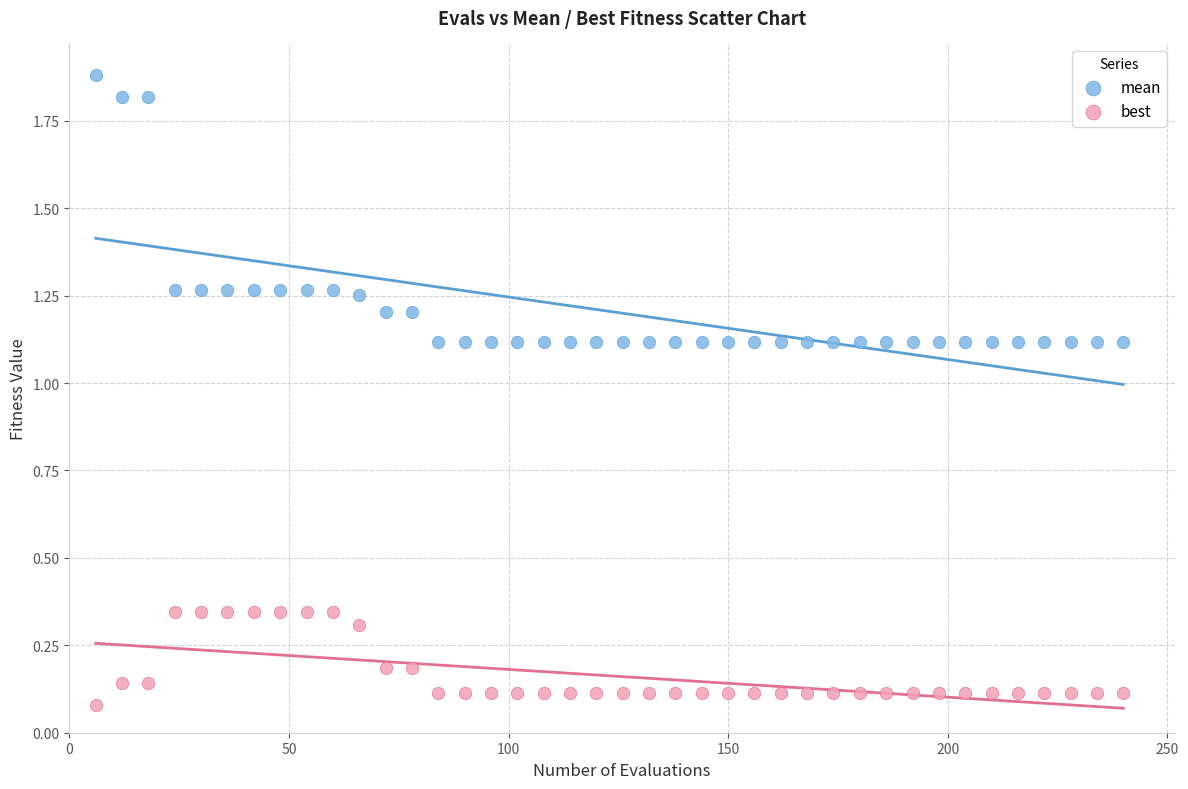

Which series has the largest Y range (max minus min)?

mean